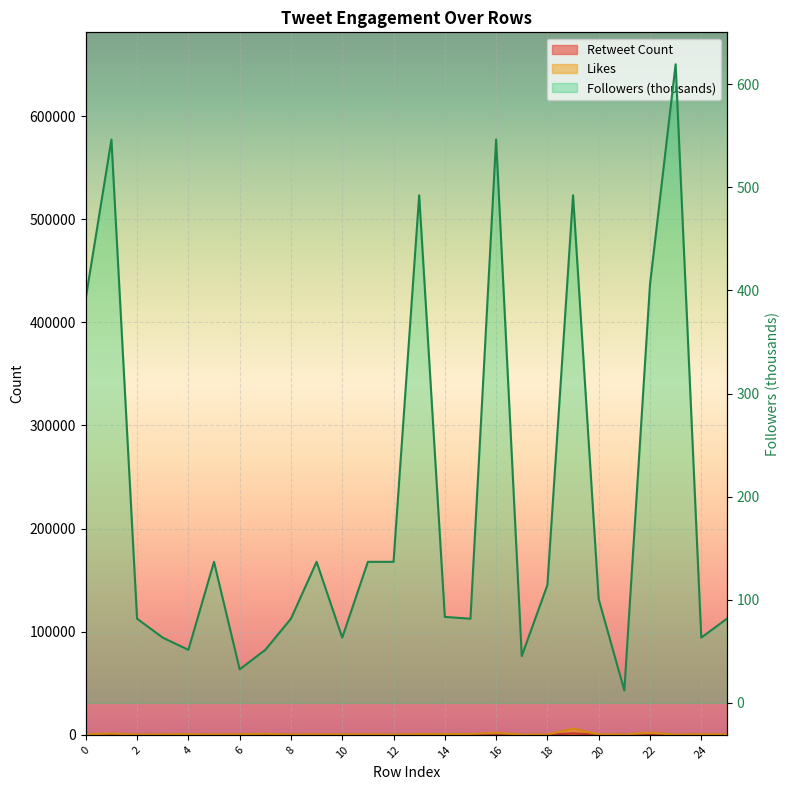

List the labels in order of Likes value, smallest first.

2, 8, 23, 21, 25, 12, 17, 3, 18, 5, 11, 0, 9, 20, 24, 10, 6, 13, 14, 4, 15, 7, 1, 16, 22, 19